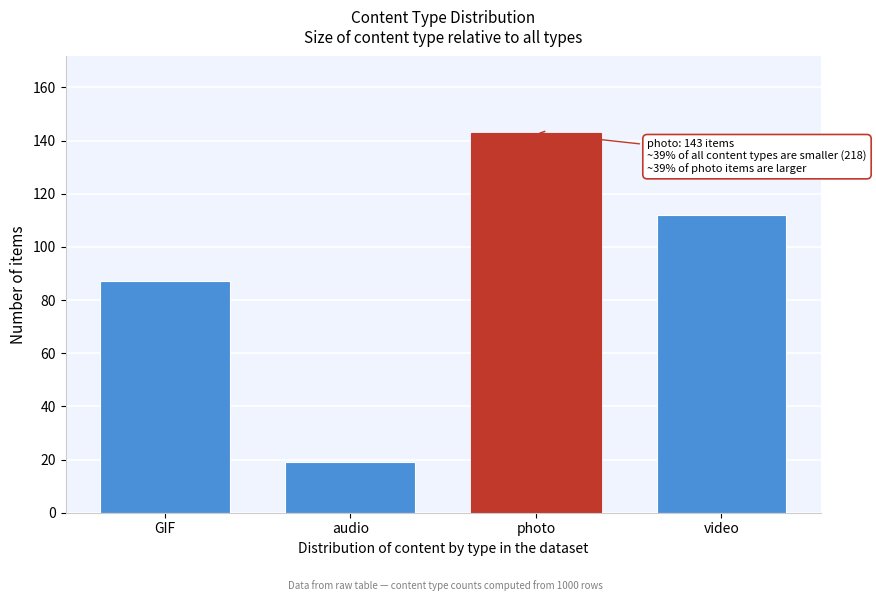

Reading right to left, list all the values displayed in this chart.

video=112	photo=143	audio=19	GIF=87